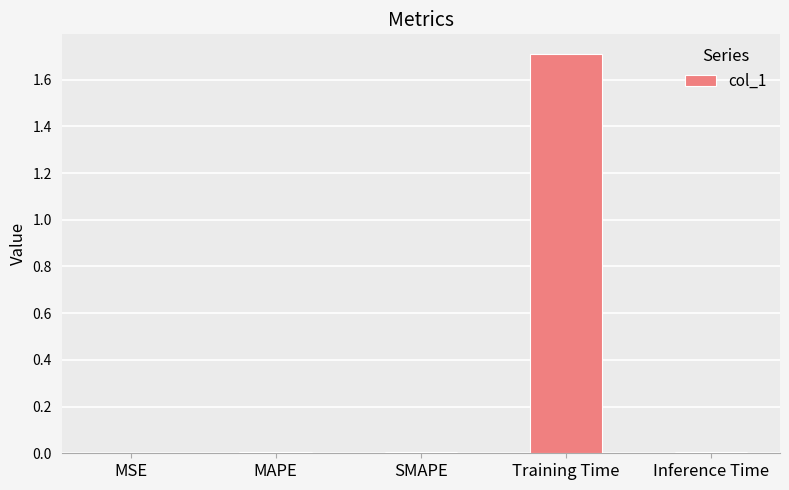

True or false: the data shows 1.7 at Training Time.

True